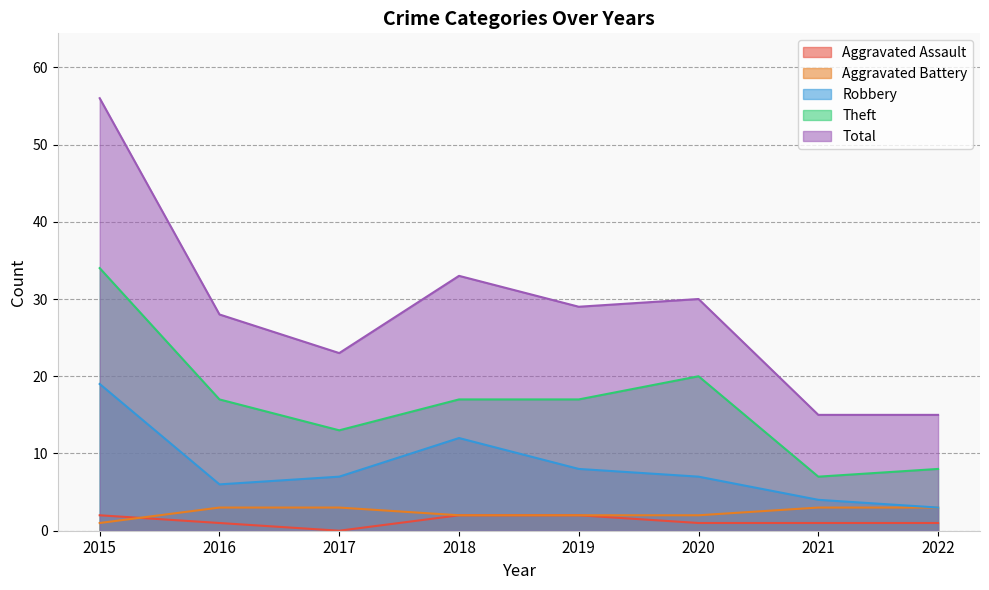

Reading left to right, what are all the values shown in this chart?

Aggravated Assault: 2015=2	2016=1	2017=0	2018=2	2019=2	2020=1	2021=1	2022=1
Aggravated Battery: 2015=1	2016=3	2017=3	2018=2	2019=2	2020=2	2021=3	2022=3
Robbery: 2015=19	2016=6	2017=7	2018=12	2019=8	2020=7	2021=4	2022=3
Theft: 2015=34	2016=17	2017=13	2018=17	2019=17	2020=20	2021=7	2022=8
Total: 2015=56	2016=28	2017=23	2018=33	2019=29	2020=30	2021=15	2022=15